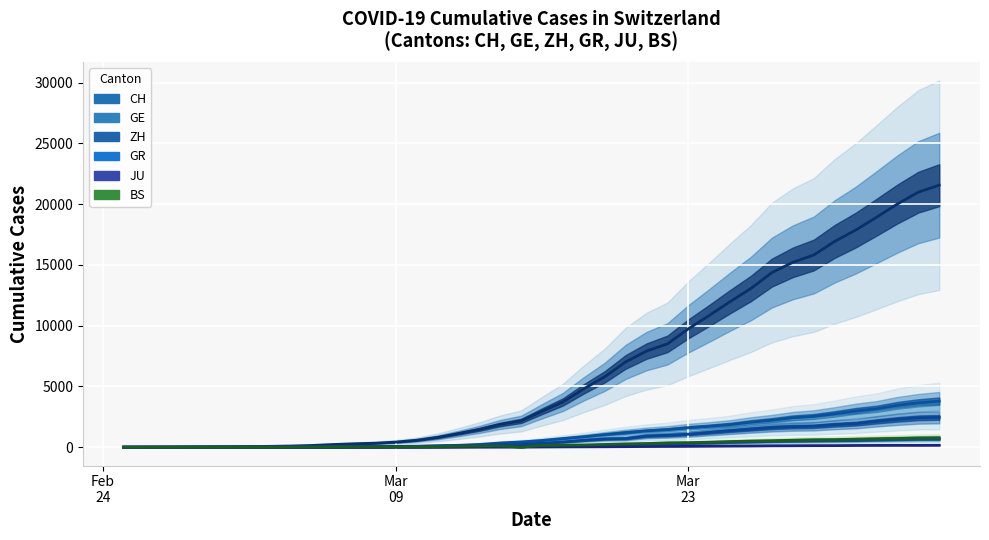

Is it true that GR equals 30 at 14?

False